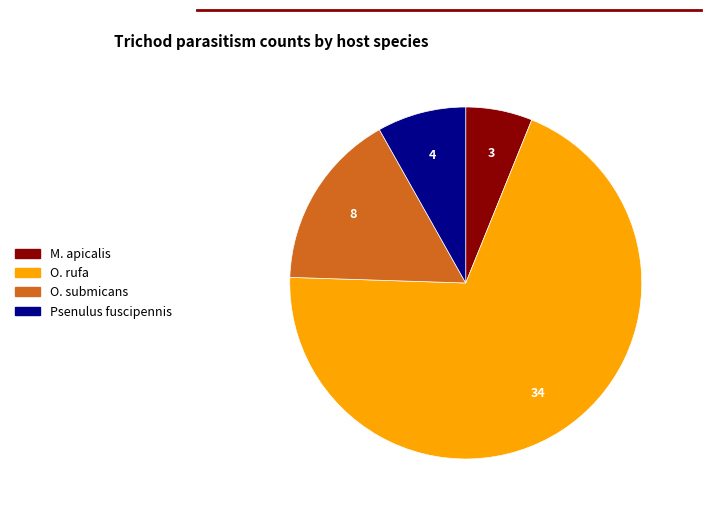

Is there any slice that represents more than half of the pie?

Yes